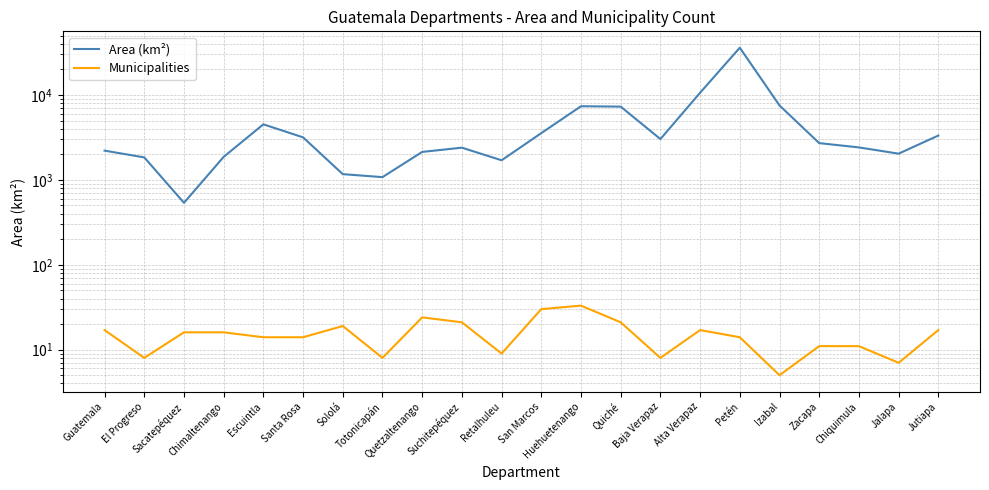

What is the sum of all Area (km²) values?

108414.0